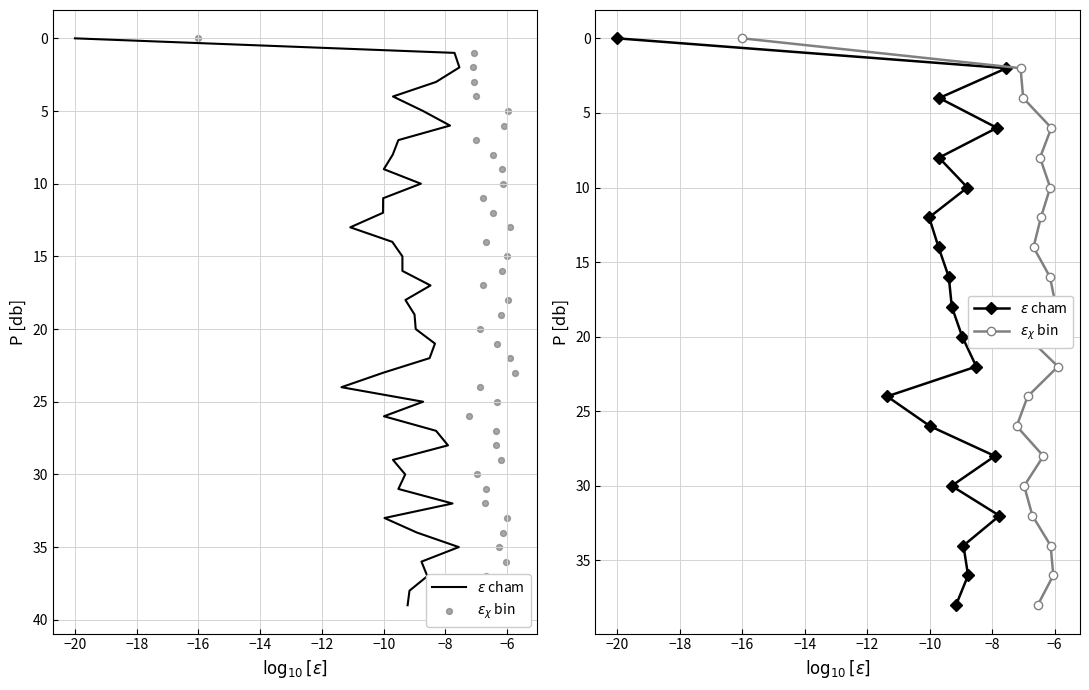

Is the value of $\epsilon$ cham at −14 greater than the value of $\epsilon_\chi$ bin at −18?

Yes